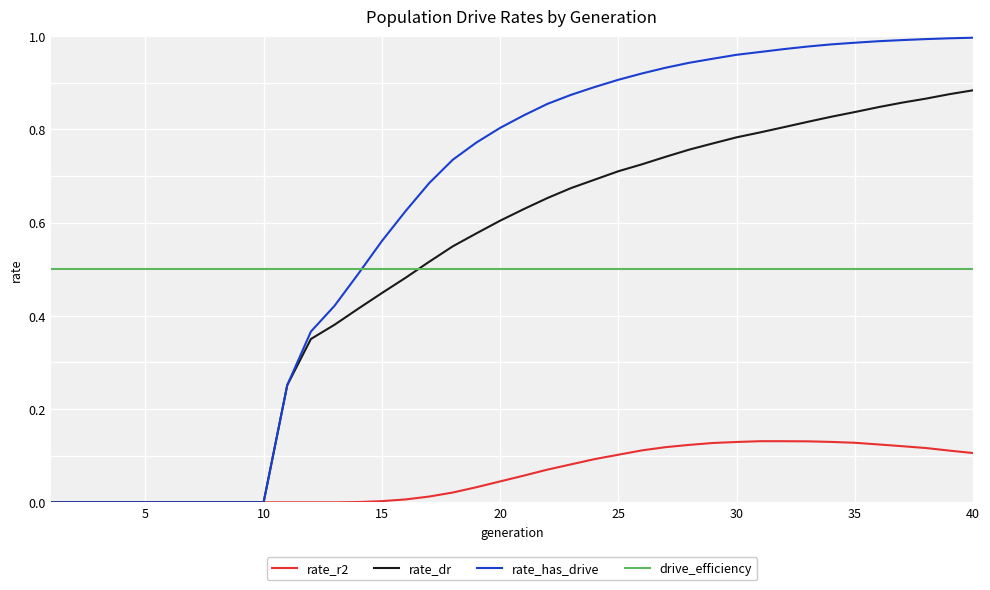

True or false: drive_efficiency and rate_r2 intersect in this chart.

False